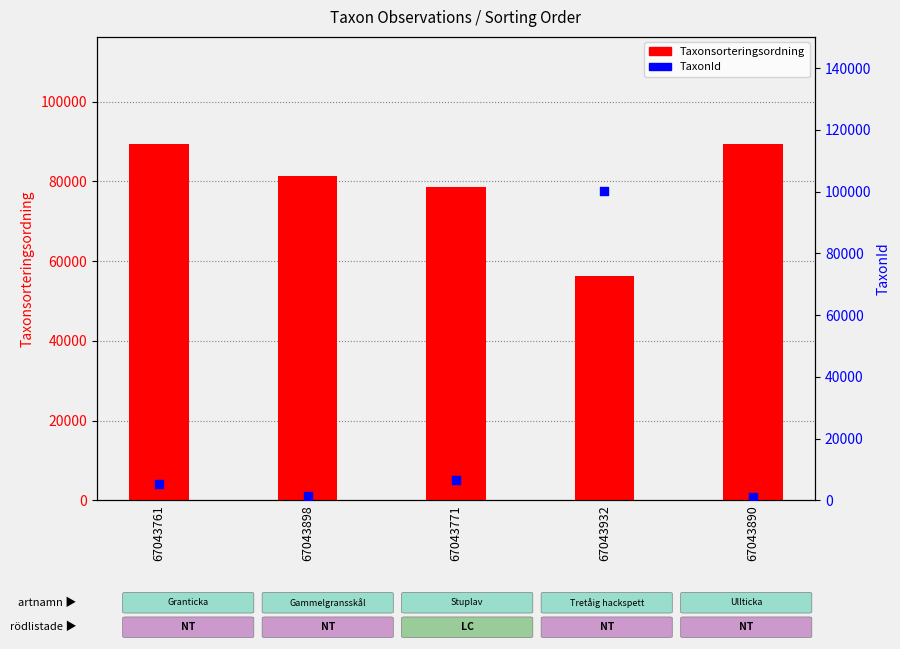

Is the value of Taxonsorteringsordning at 67043761 greater than the value of TaxonId at 67043932?

No